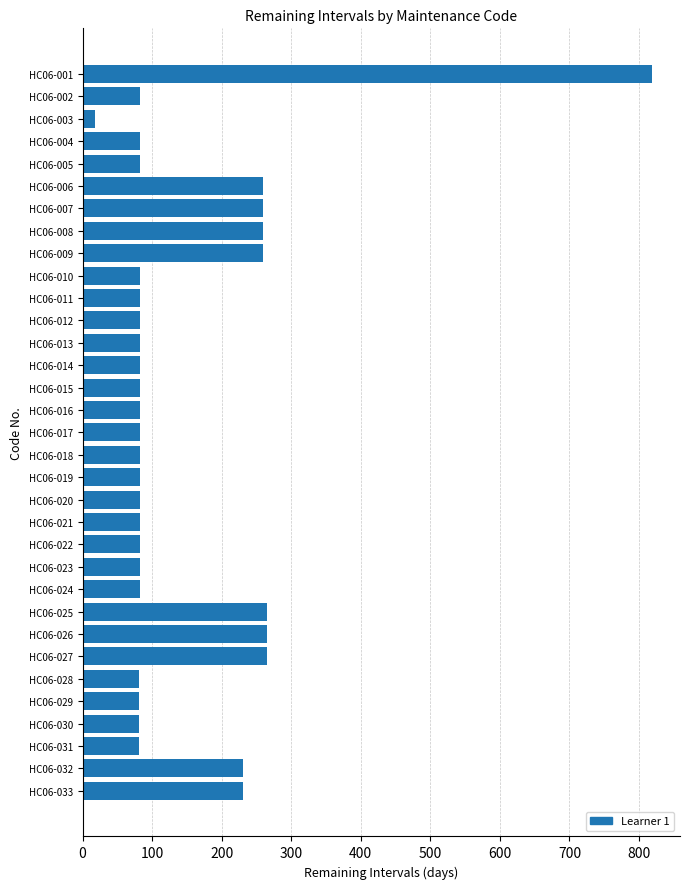

What is the difference between the maximum and minimum values?

800